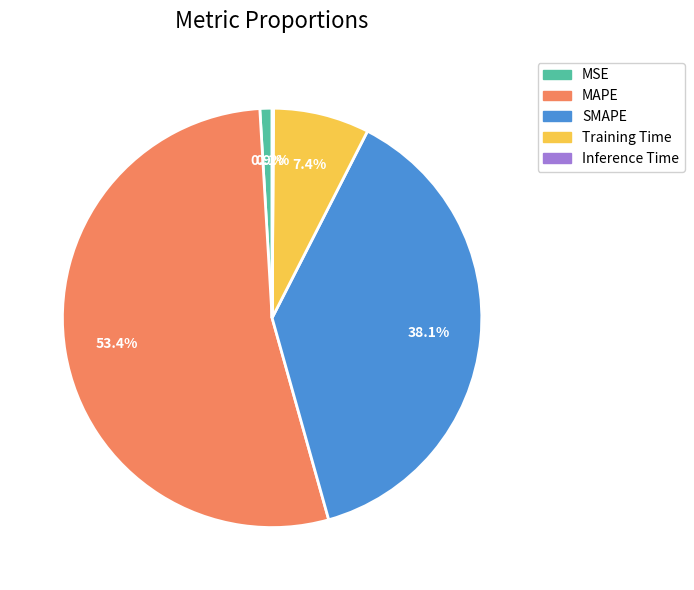

Which has a higher value, MAPE or MSE?

MAPE